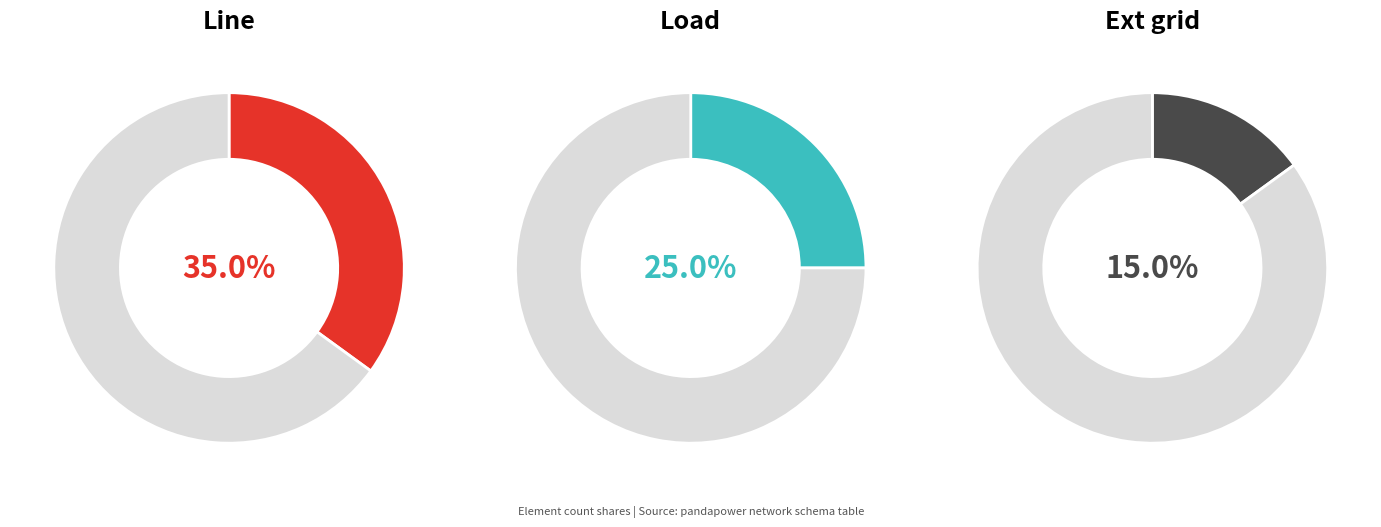

To the nearest percent, what is the combined percentage of ext_grid and trafo?

28%